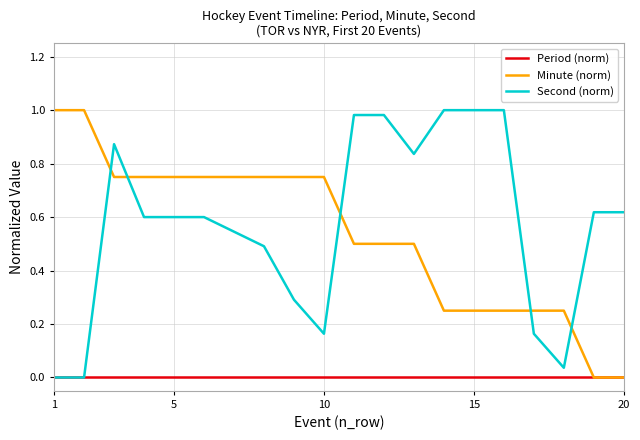

After their last crossing, which series has the higher values: Second (norm) or Minute (norm)?

Second (norm)